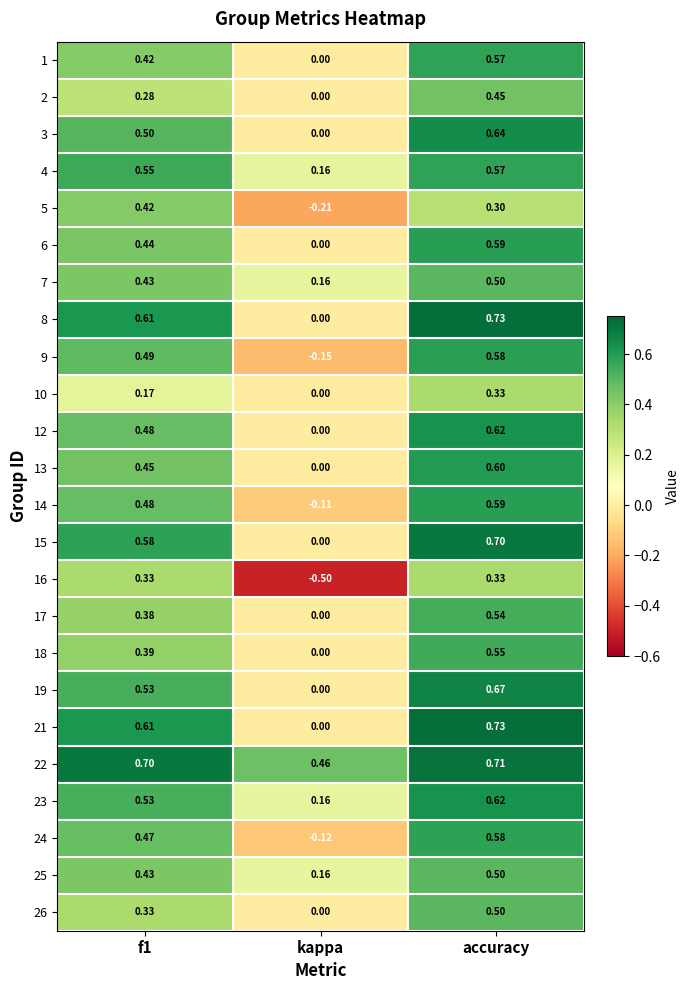

Where is 25 nearest to the value 0?

kappa